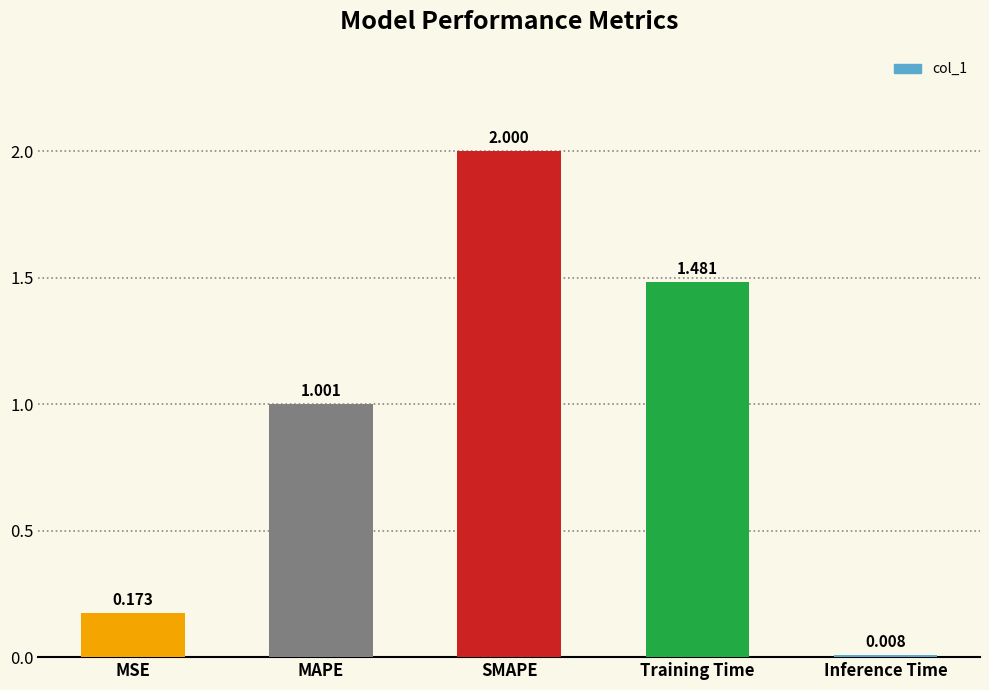

Which category has the lowest value across all series?

Inference Time